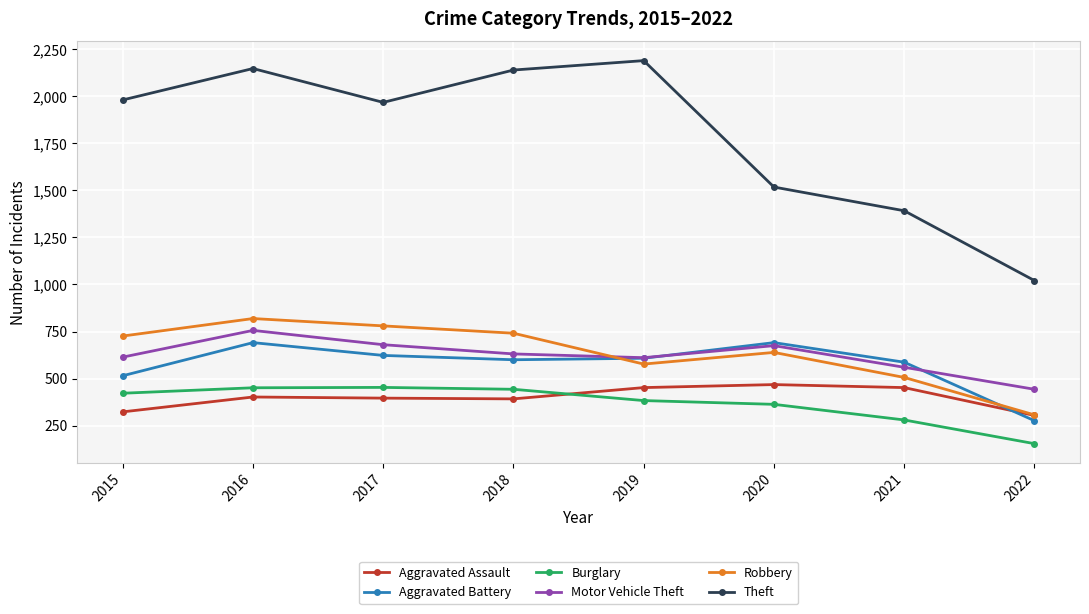

Where is the first local minimum for Motor Vehicle Theft?

2019